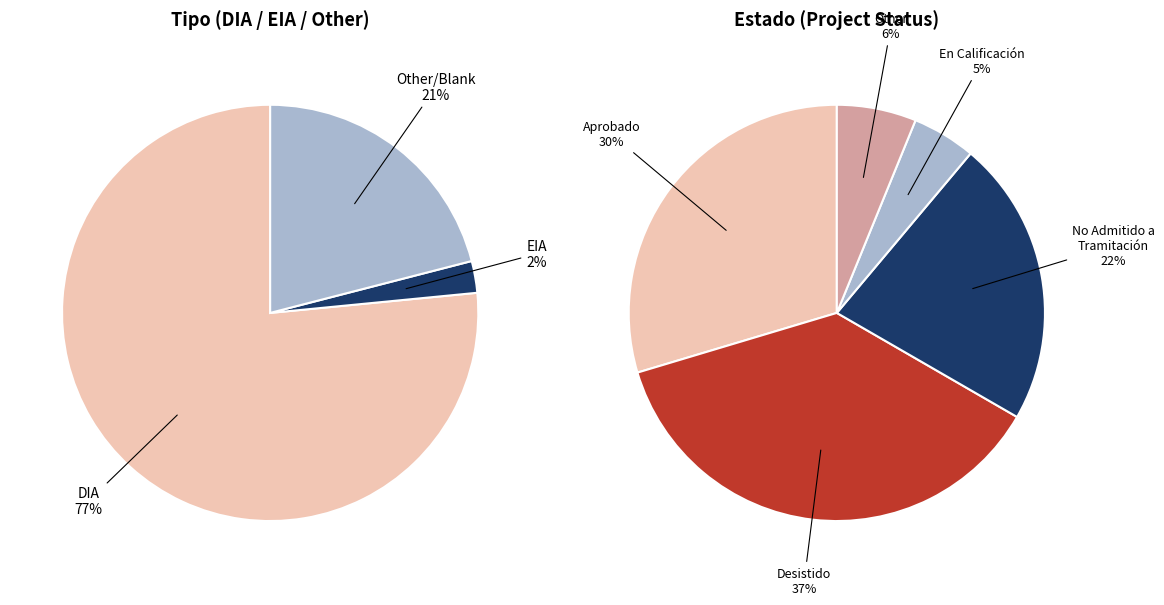

To the nearest percent, what is the difference between the DIA and EIA slice percentages?

74%